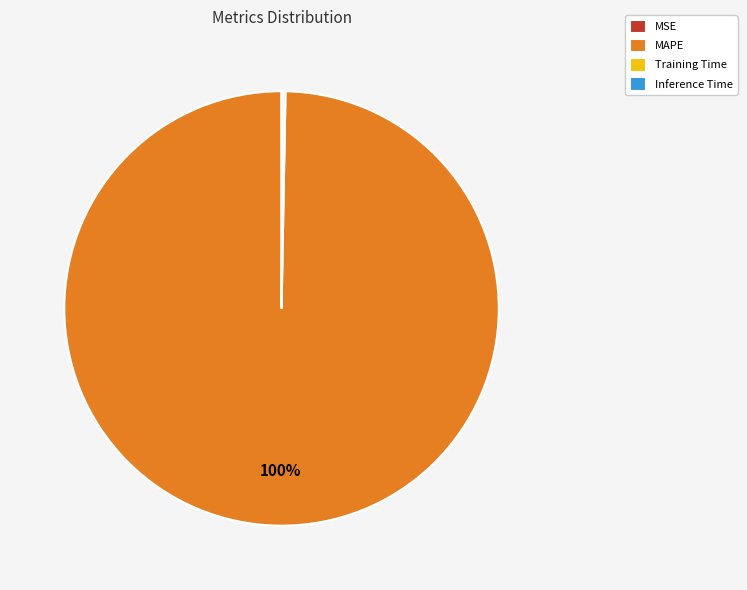

To the nearest percent, what is the difference between the largest and smallest slice percentages?

100%